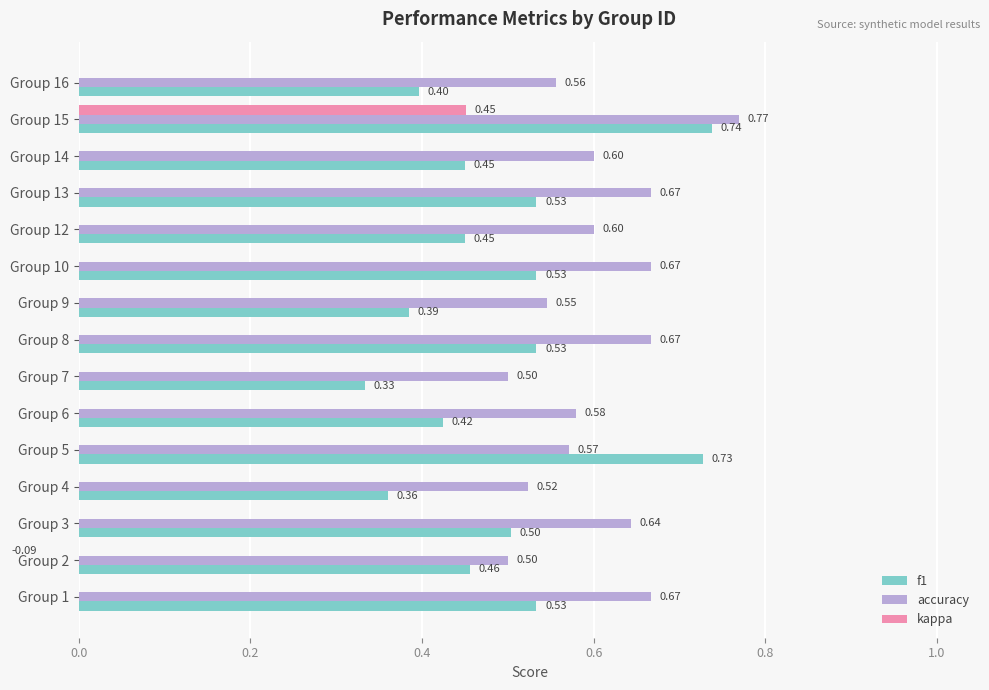

How many values in the kappa series are below 0?

1